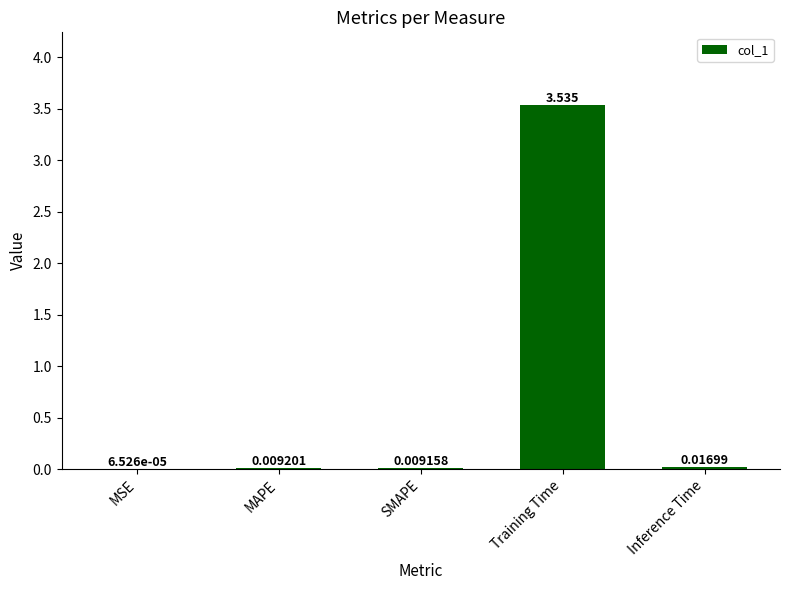

Between Training Time and Inference Time, which is larger?

Training Time